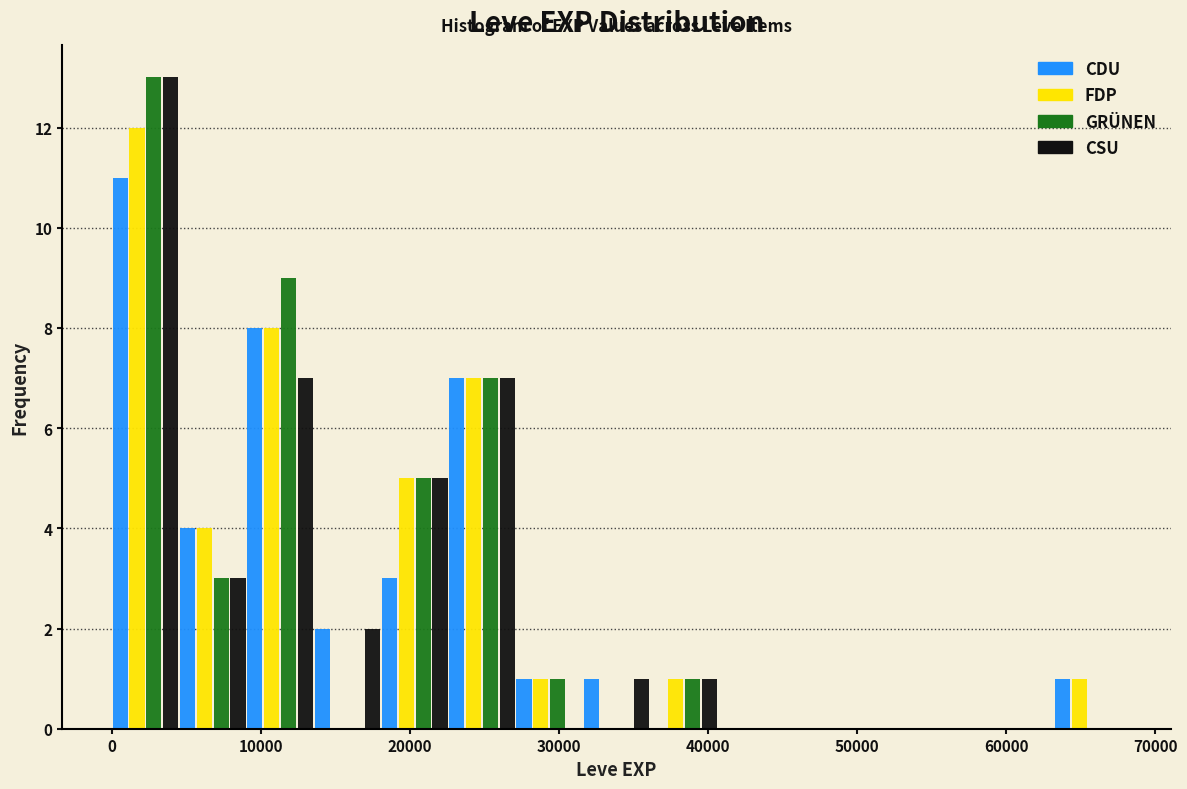

What is the height of the CSU bar covering 0 to 5000 on the x-axis? Neither the bar edges nor the heights are printed on the chart, so give them approximately, as read against the axes.

13